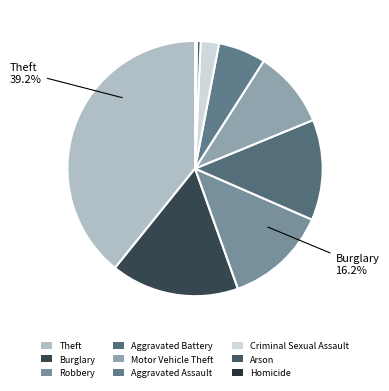

Combined, do Burglary and Theft account for over 50%?

Yes